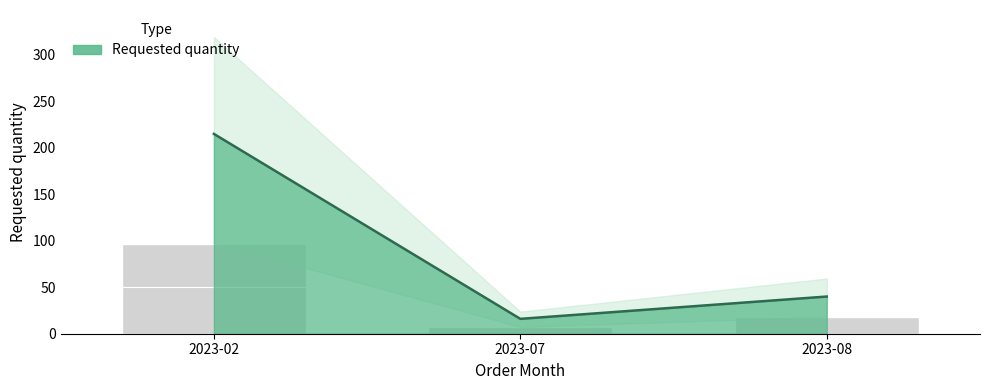

Rank the categories by value from lowest to highest.

2023-07, 2023-08, 2023-02